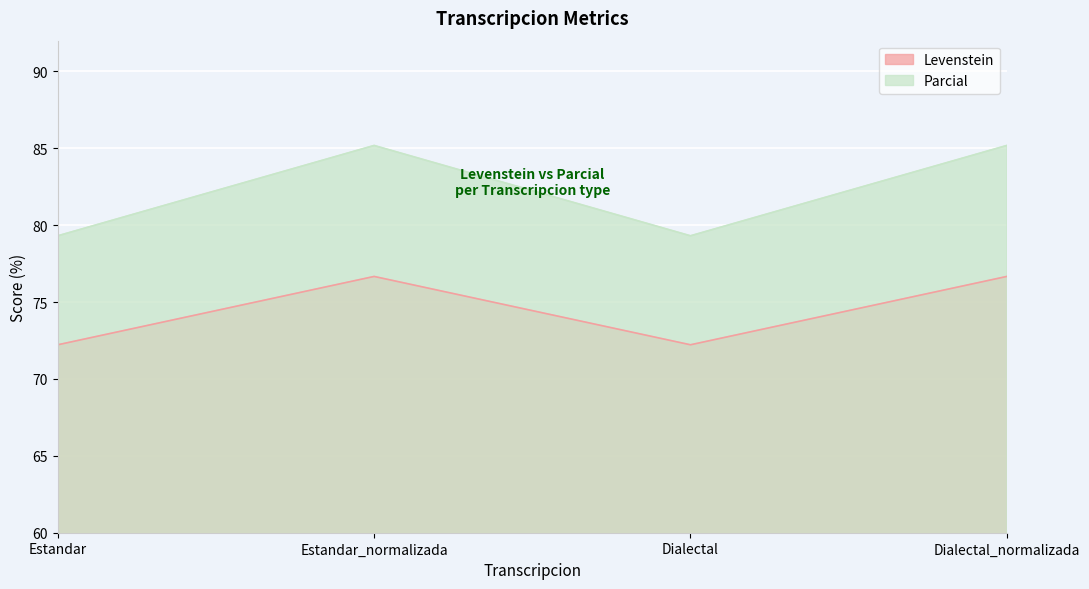

What is the total value across all series at Dialectal_normalizada?

161.9